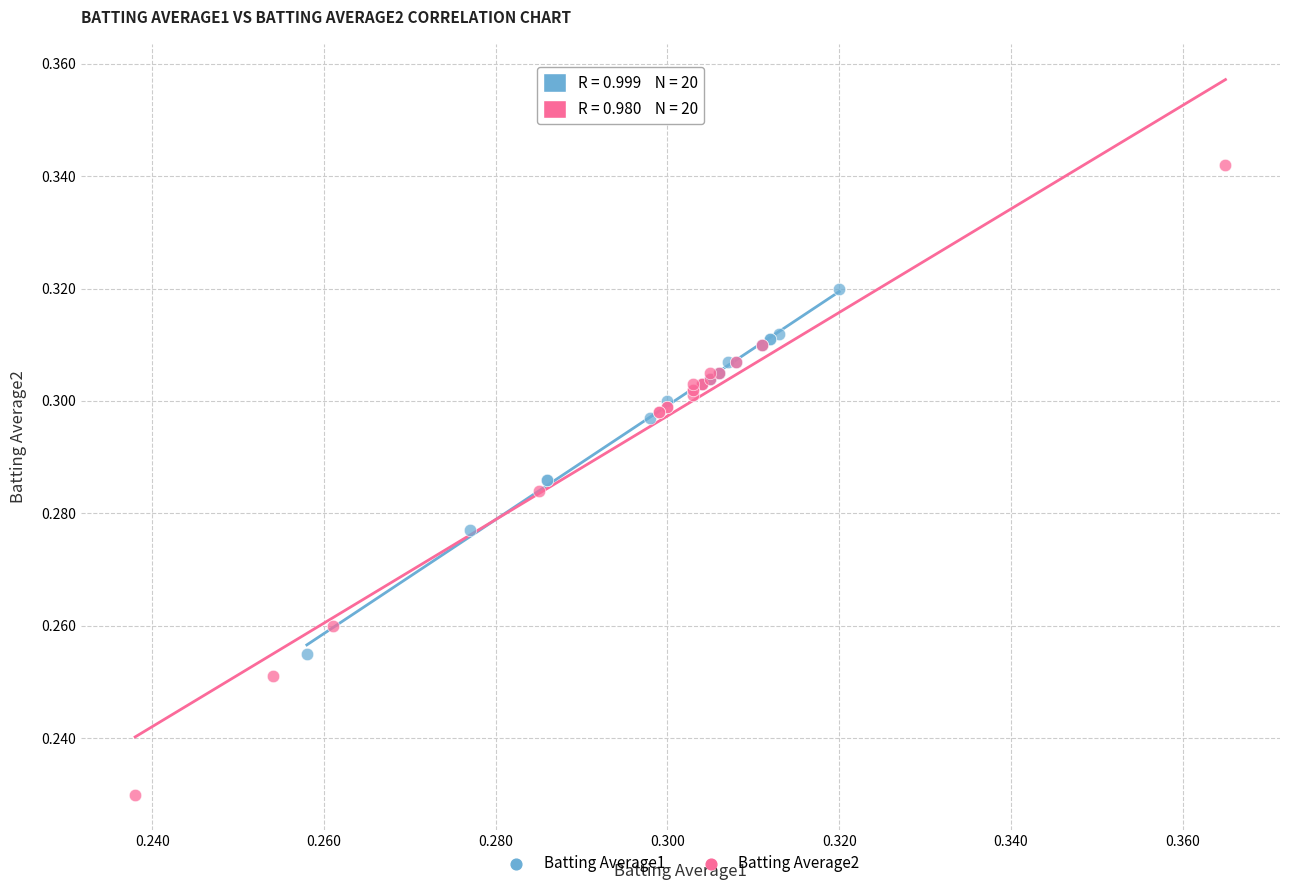

Which series contains the highest Y value?

Batting Average2